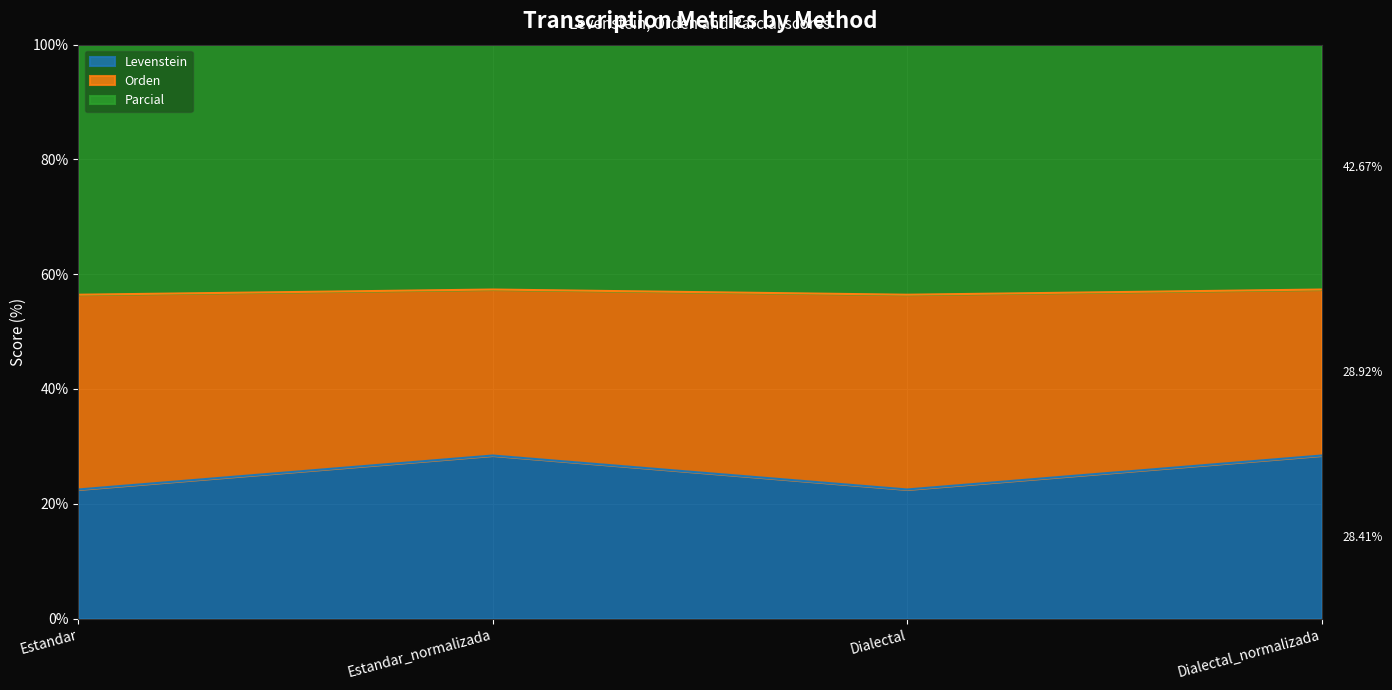

Does the chart display data point markers on the line(s)?

No